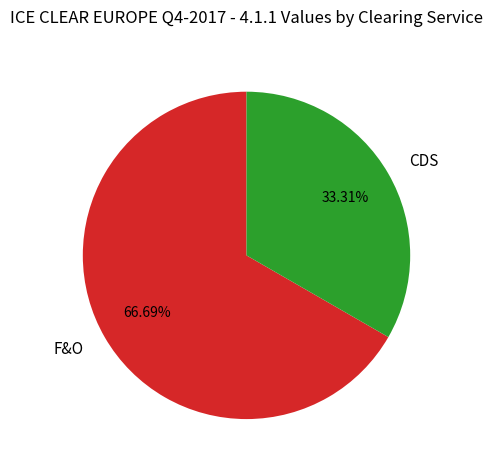

How many slices are in this pie chart?

2